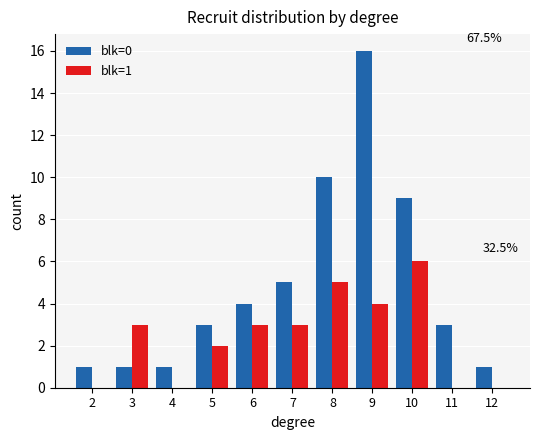

True or false: blk=0 has a value of 1 at 12.

True